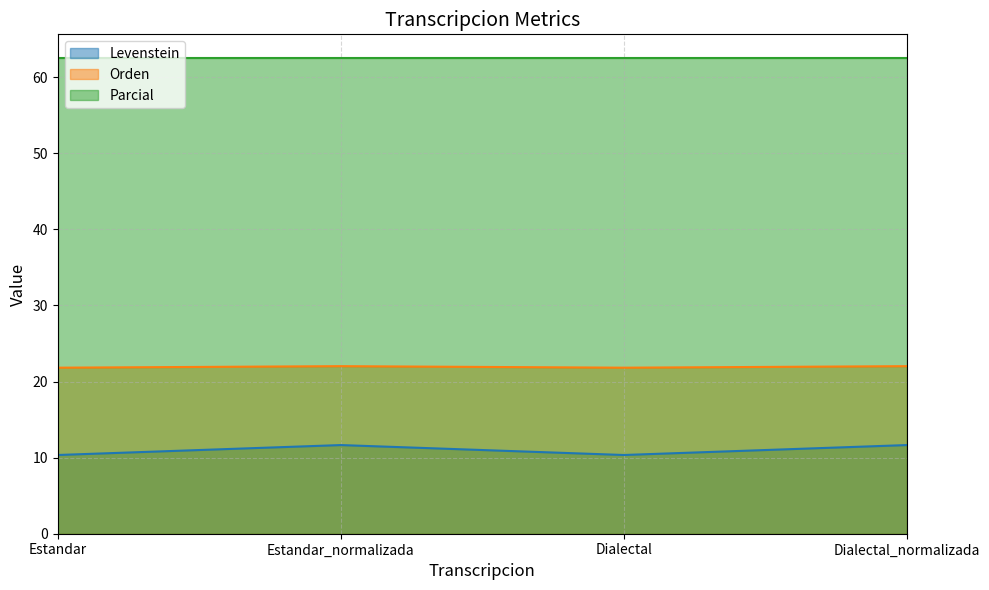

Rank the series by their maximum value, from lowest to highest.

Levenstein, Orden, Parcial